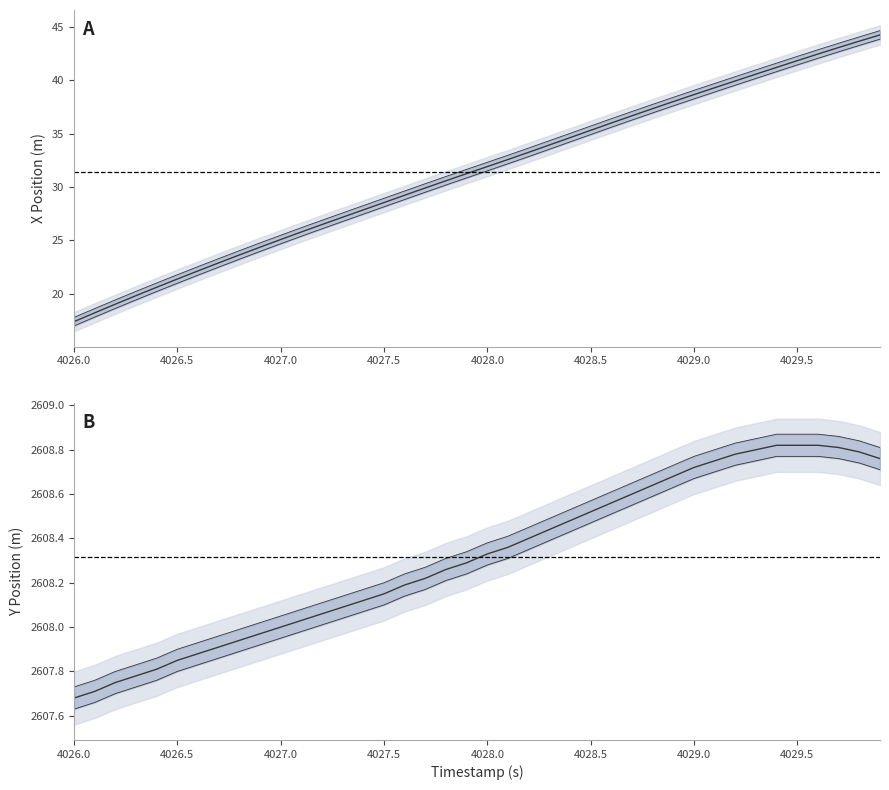

True or false: Y and X intersect in this chart.

False